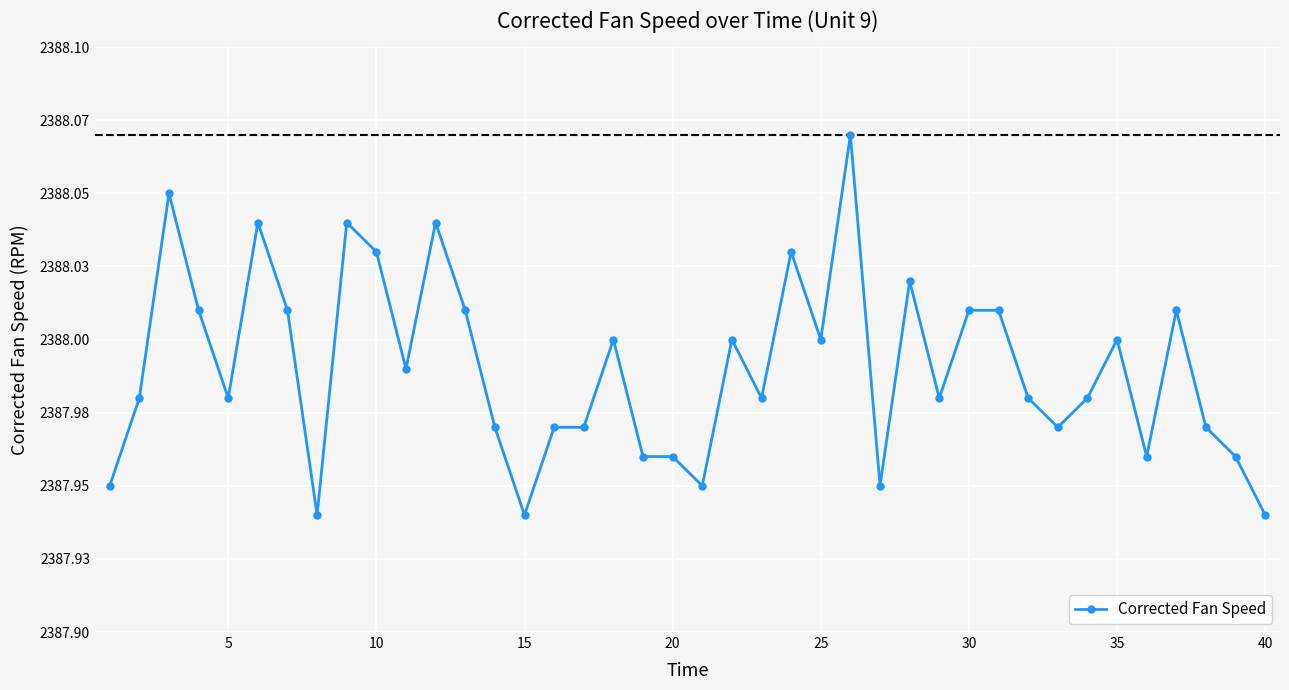

Does the chart have visible grid lines?

Yes